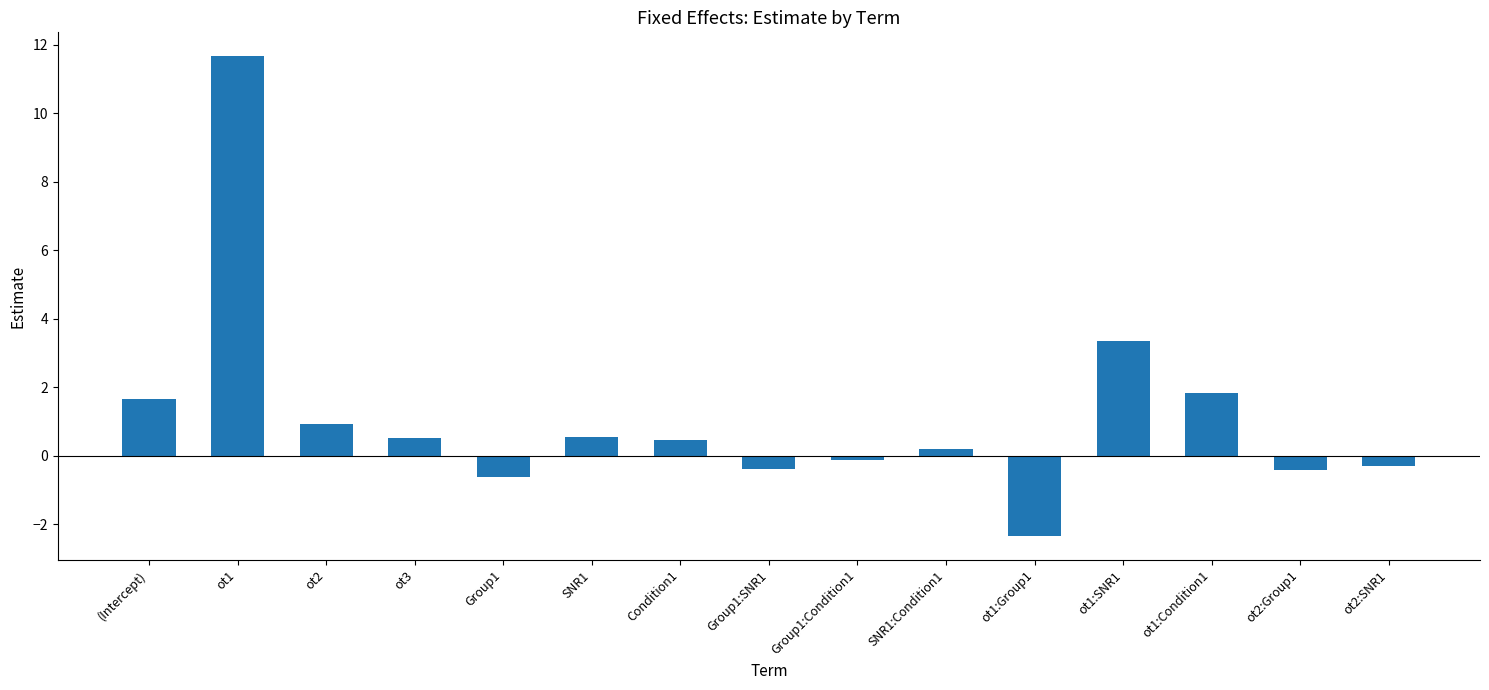

What is the label of the 9th bar from the left?

Group1:Condition1